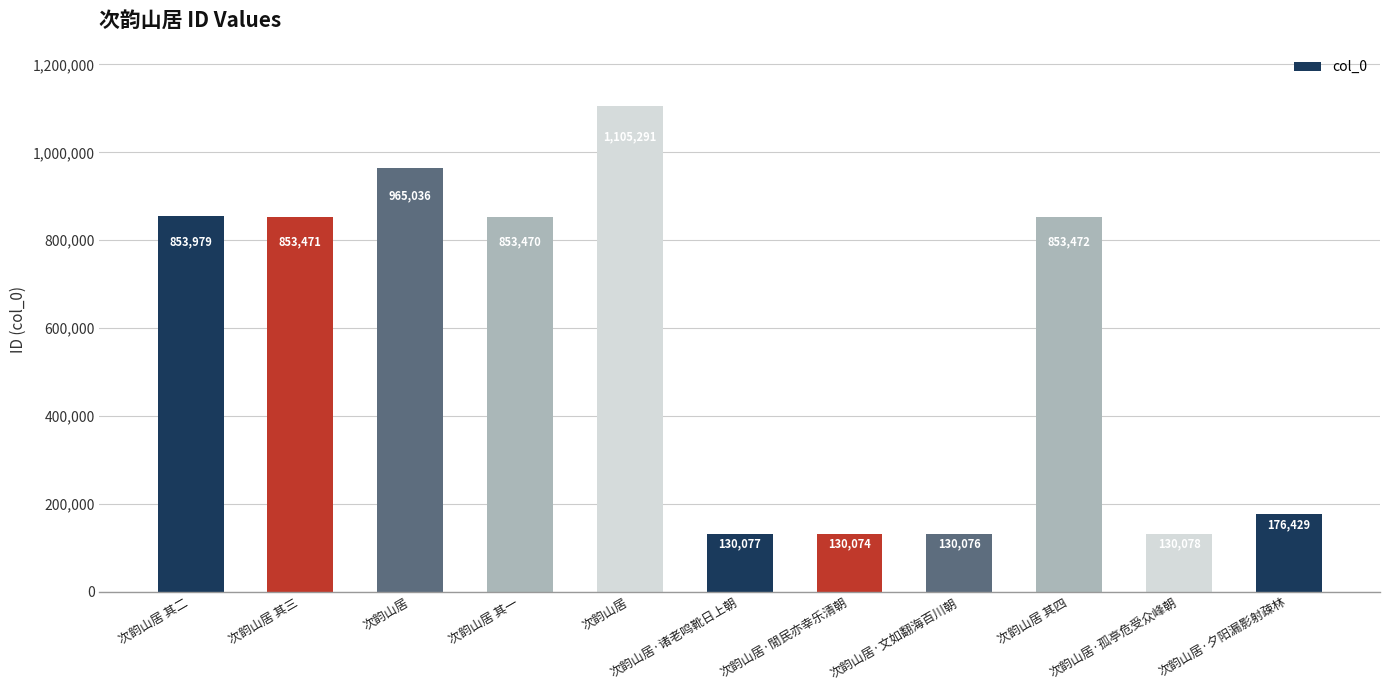

Rank the categories by value from highest to lowest.

次韵山居, 次韵山居, 次韵山居 其二, 次韵山居 其四, 次韵山居 其三, 次韵山居 其一, 次韵山居·夕阳漏影射疎林, 次韵山居·孤亭危受众峰朝, 次韵山居·诸老鸣靴日上朝, 次韵山居·文如翻海百川朝, 次韵山居·閒民亦幸乐清朝